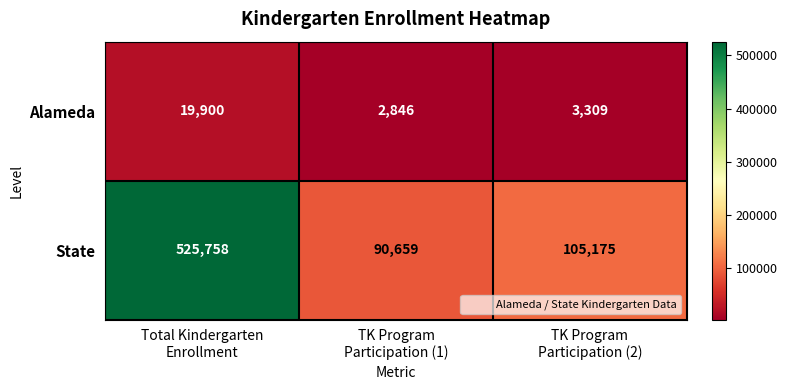

List the series in order of their peak value, highest first.

State, Alameda